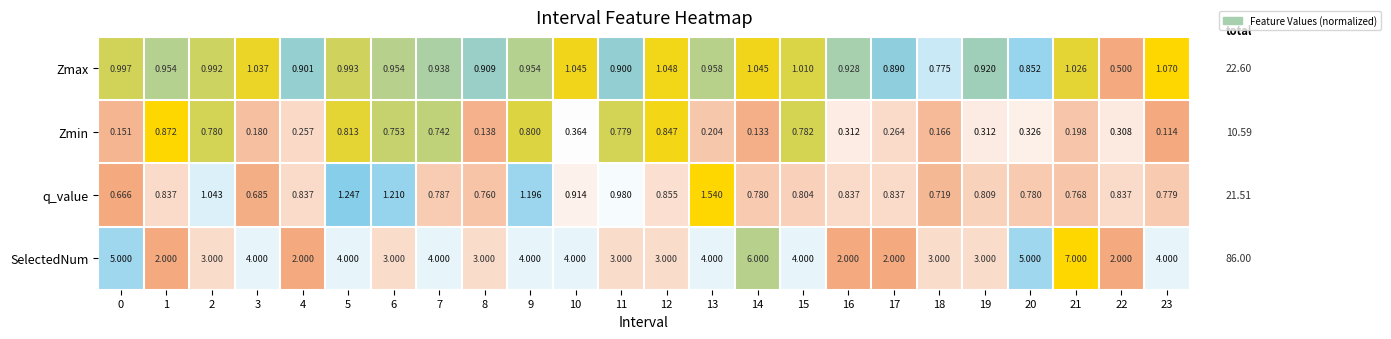

At 11, list the series in order from largest to smallest.

SelectedNum, q_value, Zmax, Zmin